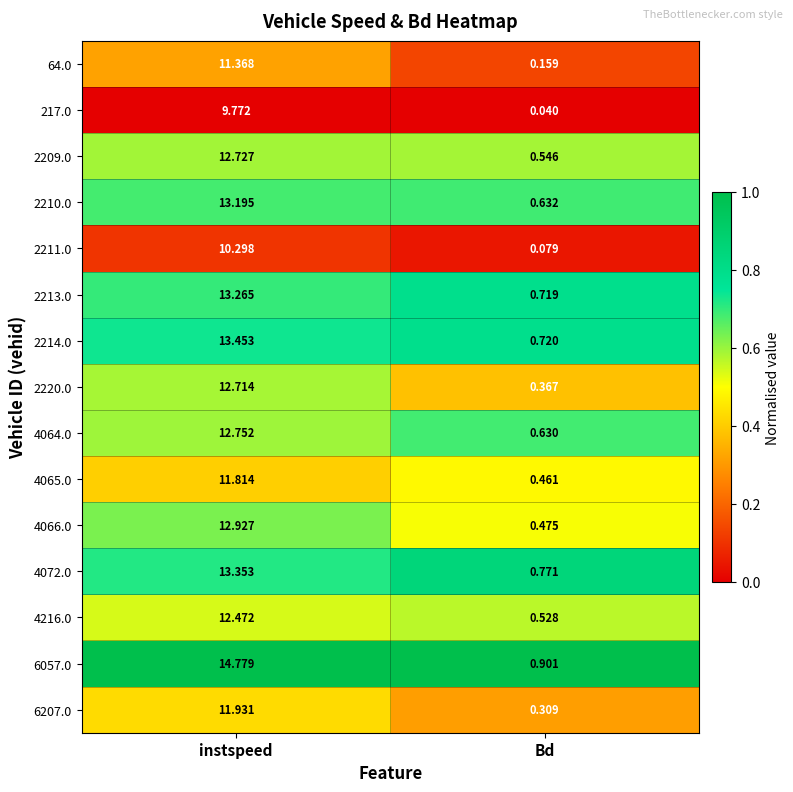

At how many categories does at least one series exceed 0?

2